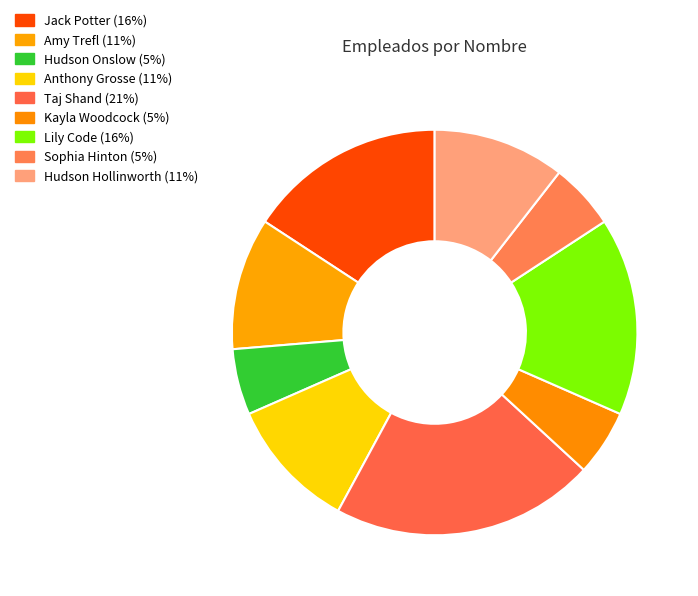

How many segments does this pie chart have?

9